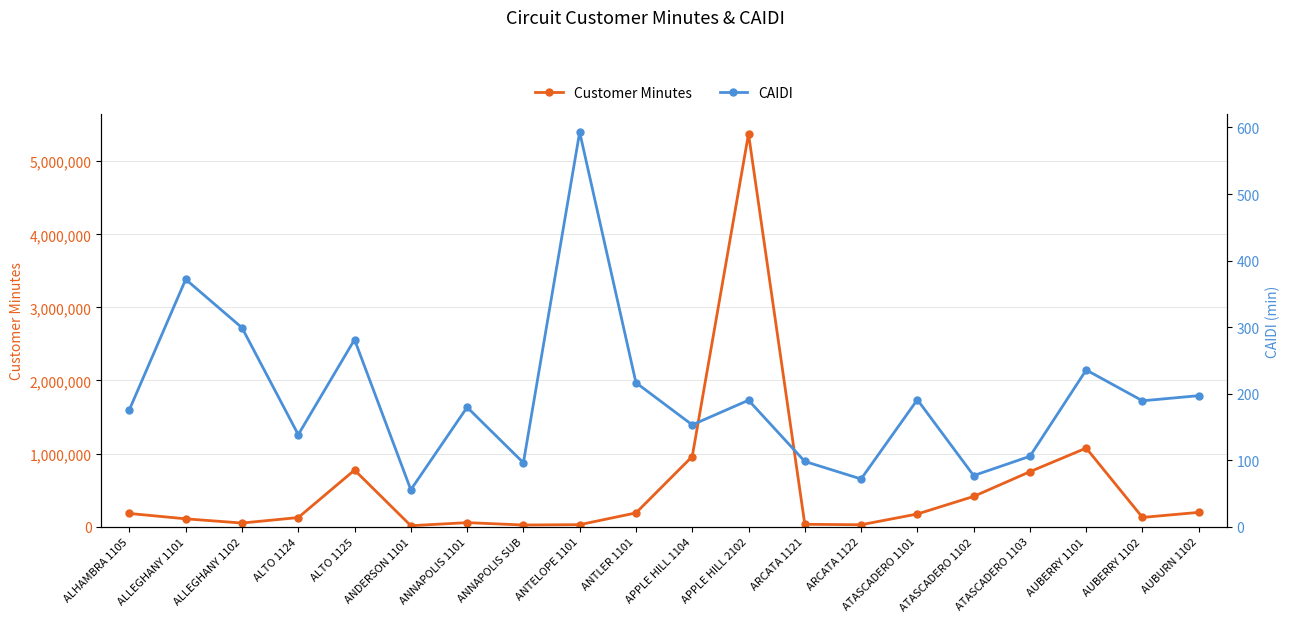

At which label does CAIDI reach its minimum?

ANDERSON 1101